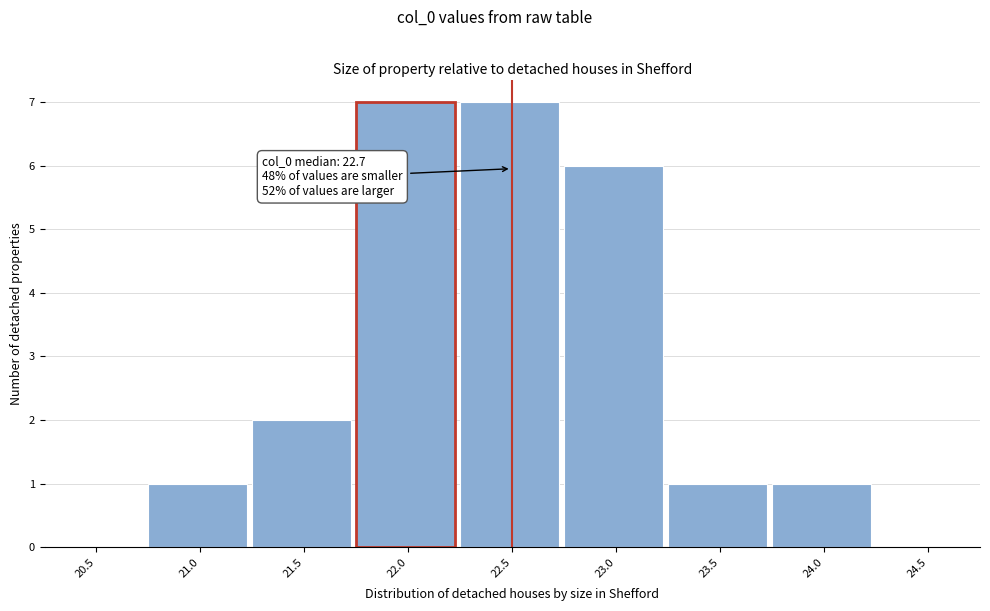

Reading left to right, what are all the values shown in this chart?

20.5=0	21.0=1	21.5=2	22.0=7	22.5=7	23.0=6	23.5=1	24.0=1	24.5=0